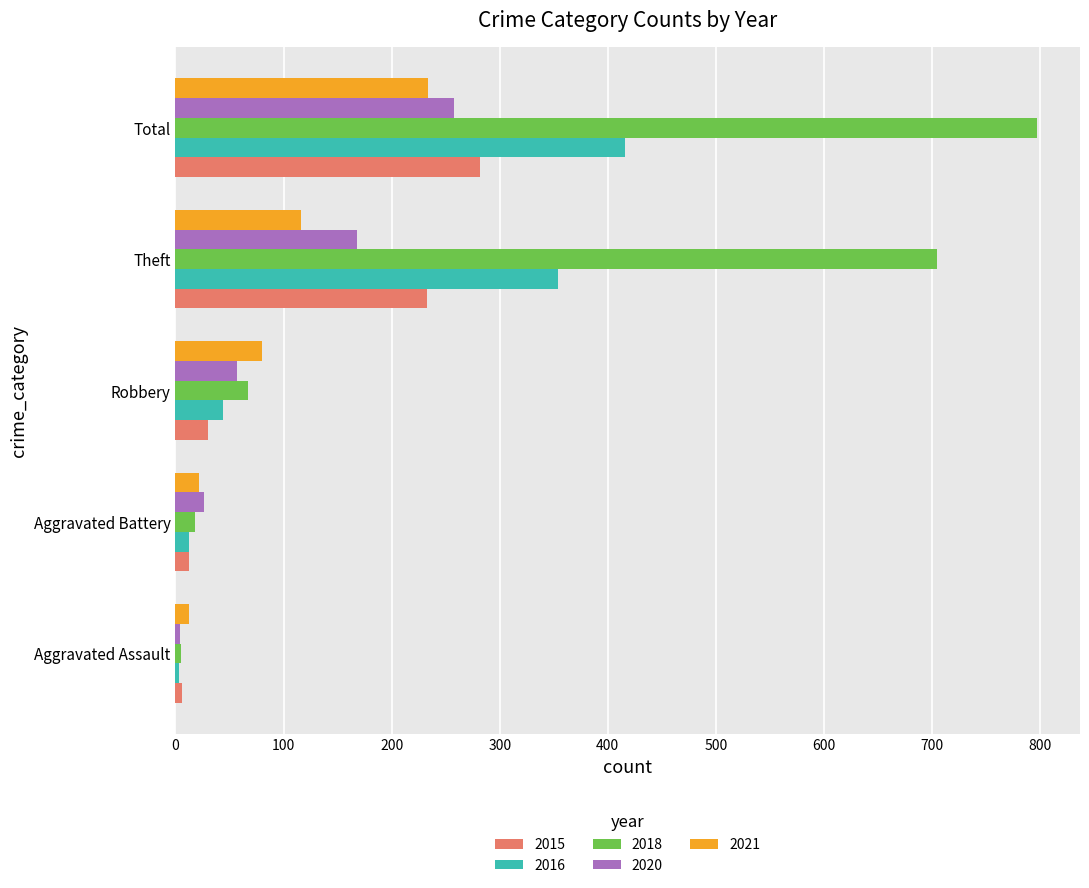

Is the value of 2015 at Theft greater than the value of 2021 at Aggravated Assault?

Yes